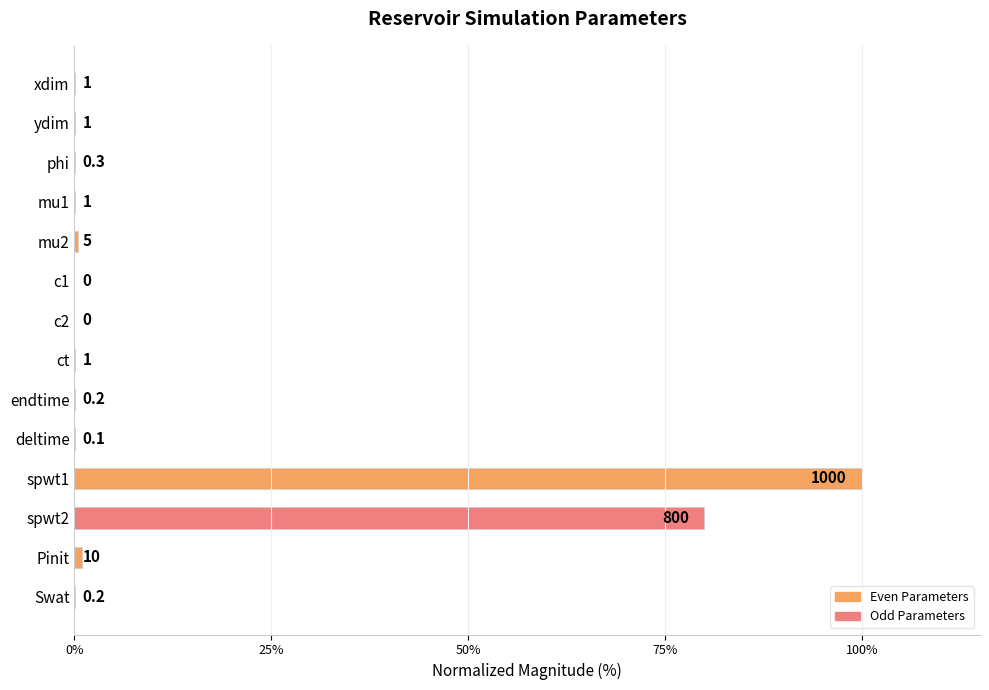

At which label is the value closest to 50?

spwt2